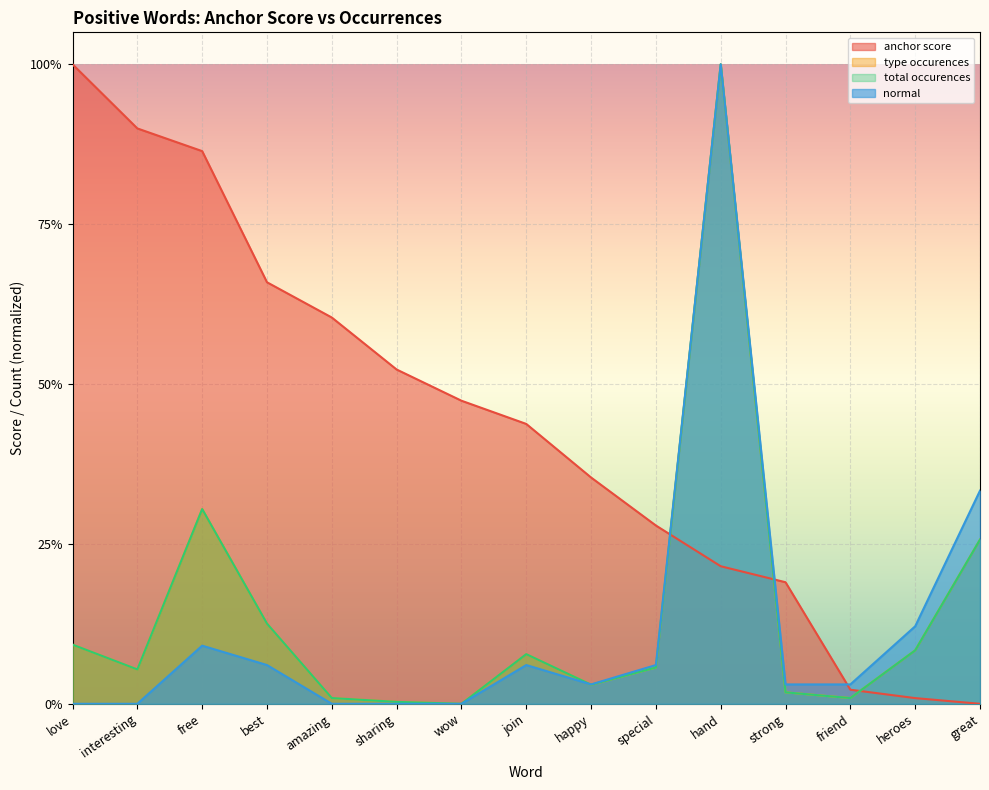

Which series has the widest spread of values?

anchor score